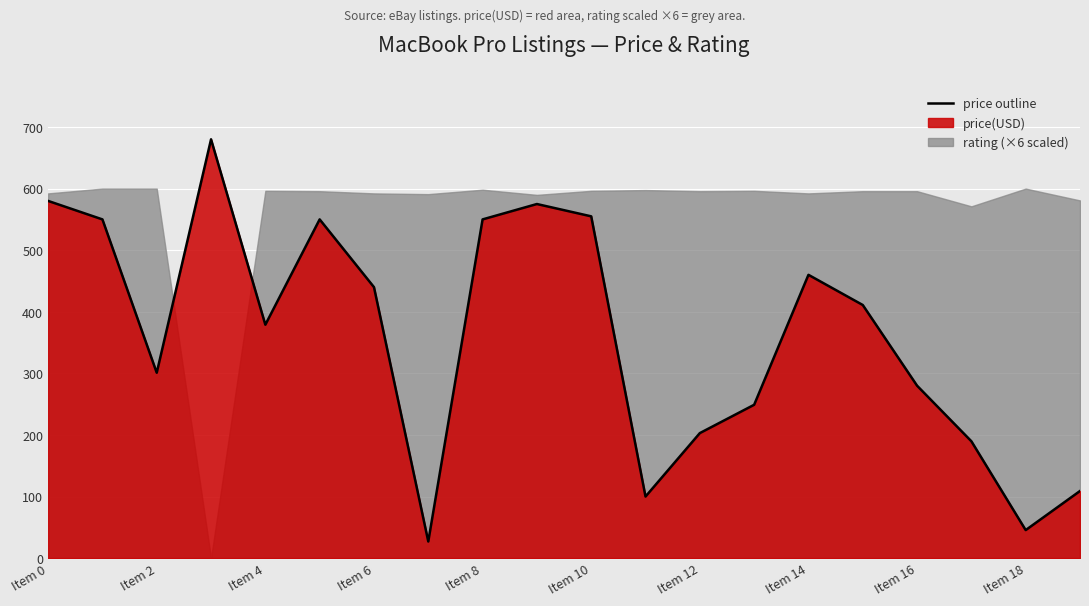

What is the sum of all values?

7234.1